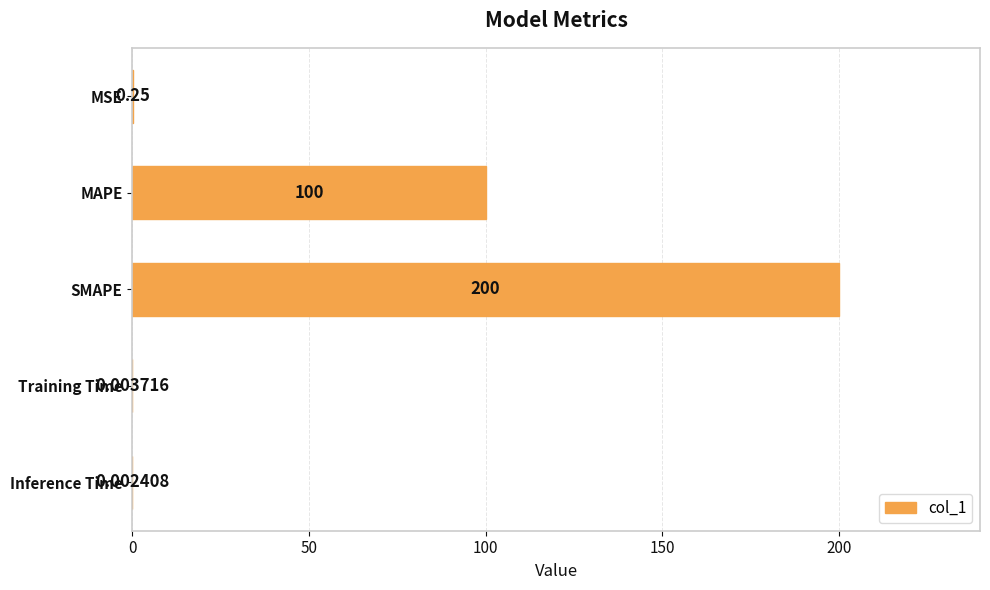

What is the change in value from SMAPE to Training Time?

-200.0